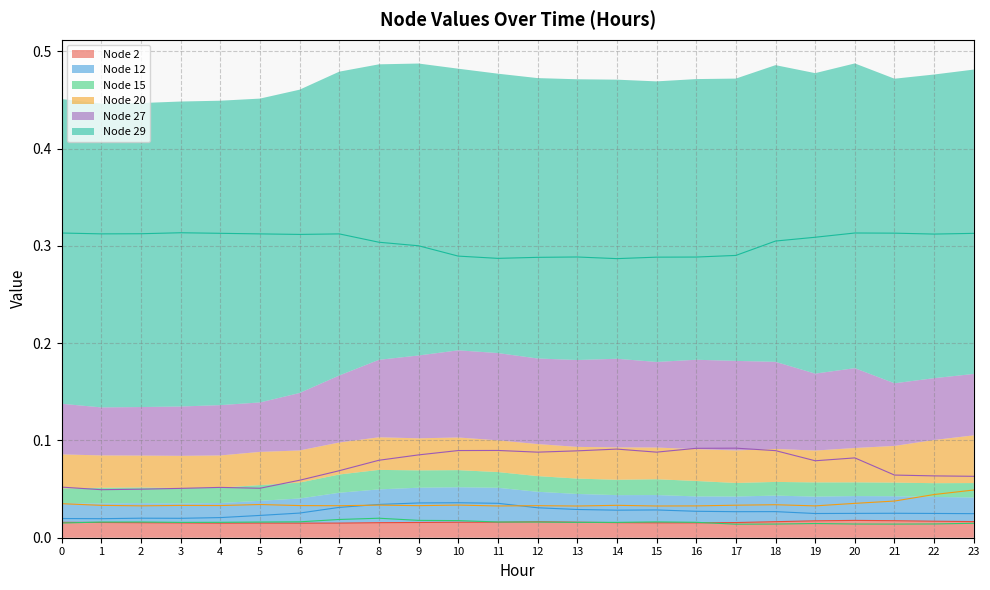

At 4, list the series in order from largest to smallest.

Node 29, Node 27, Node 20, Node 12, Node 15, Node 2